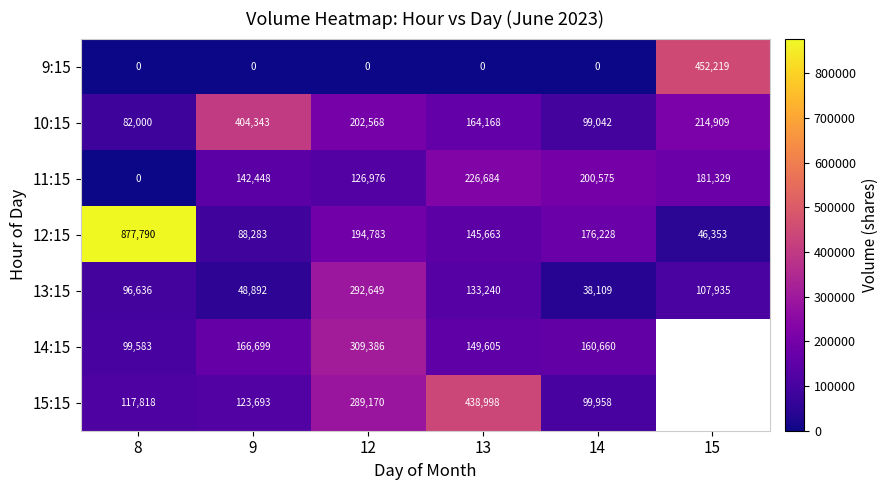

Which category has the highest value in the 9:15 series?

15